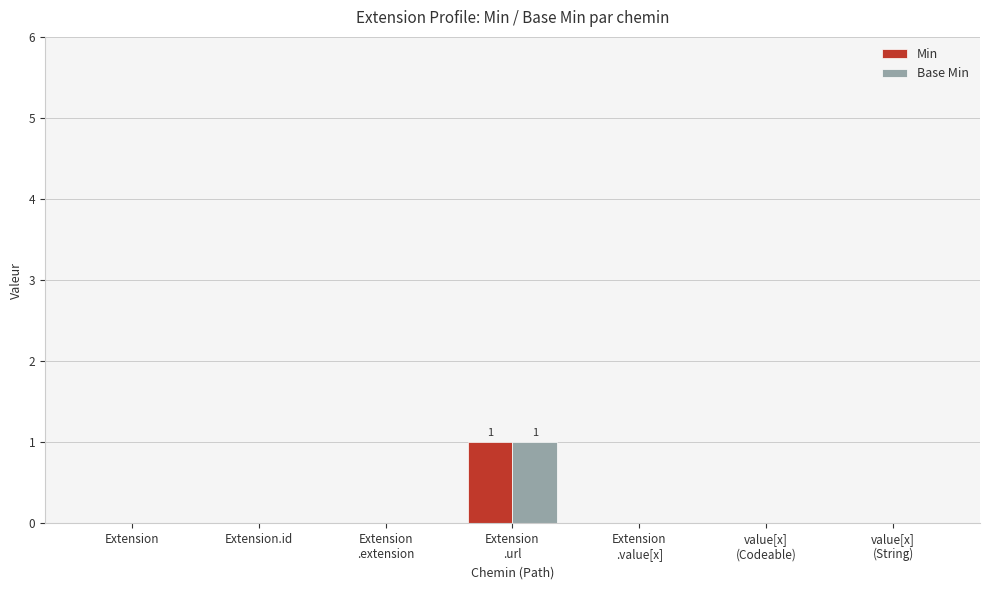

The Base Min series shows 0 at Extension.id. True or false?

True